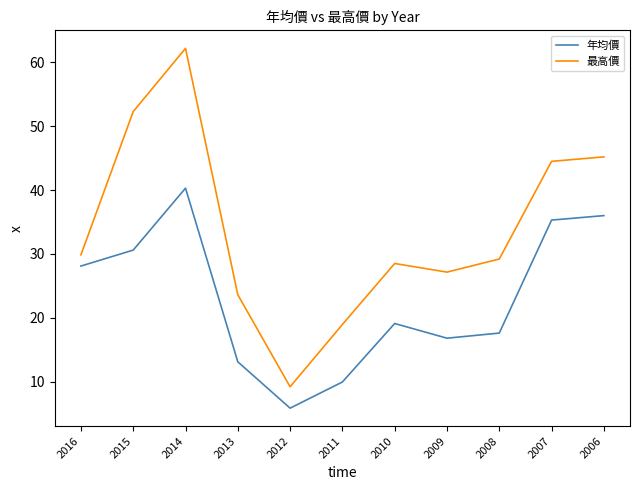

At which label does 最高價 reach its minimum?

2012